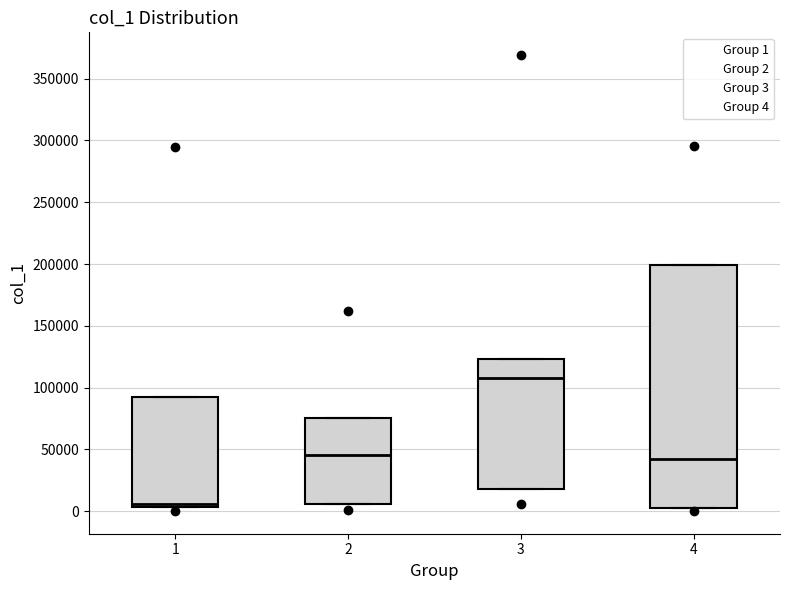

Reading left to right, read every box against the y-axis: the position of its median line, the range the box covers, and the ends of its whiskers. The values are not printed on the chart, so give them approximately, as read against the axis.

1: median 5000 (just above the box's lower edge), box 5000 to 90000, whiskers 5000 to 90000
2: median 45000, box 5000 to 75000, whiskers 5000 to 75000
3: median 110000, box 15000 to 125000, whiskers 15000 to 125000
4: median 40000, box 0 to 200000, whiskers 0 to 200000